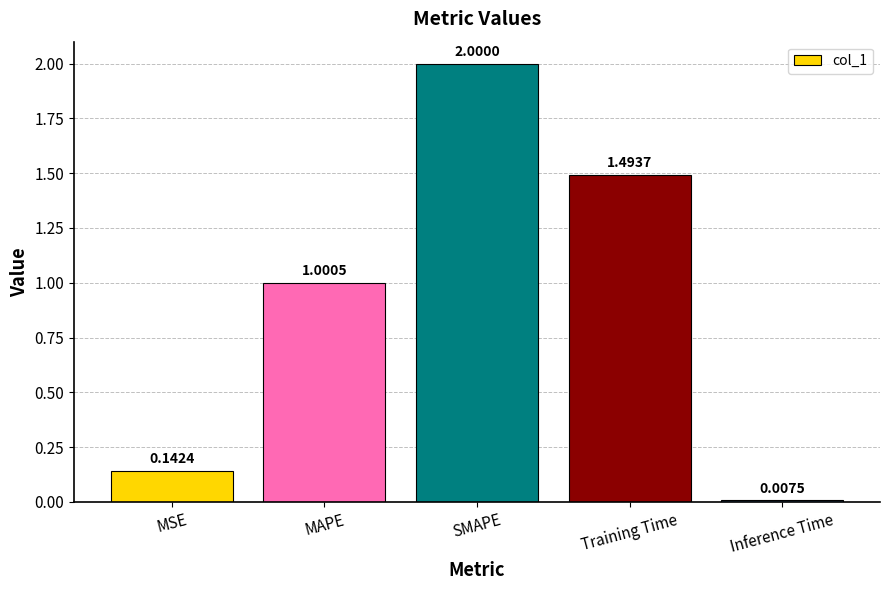

What is the sum of all values?

4.6